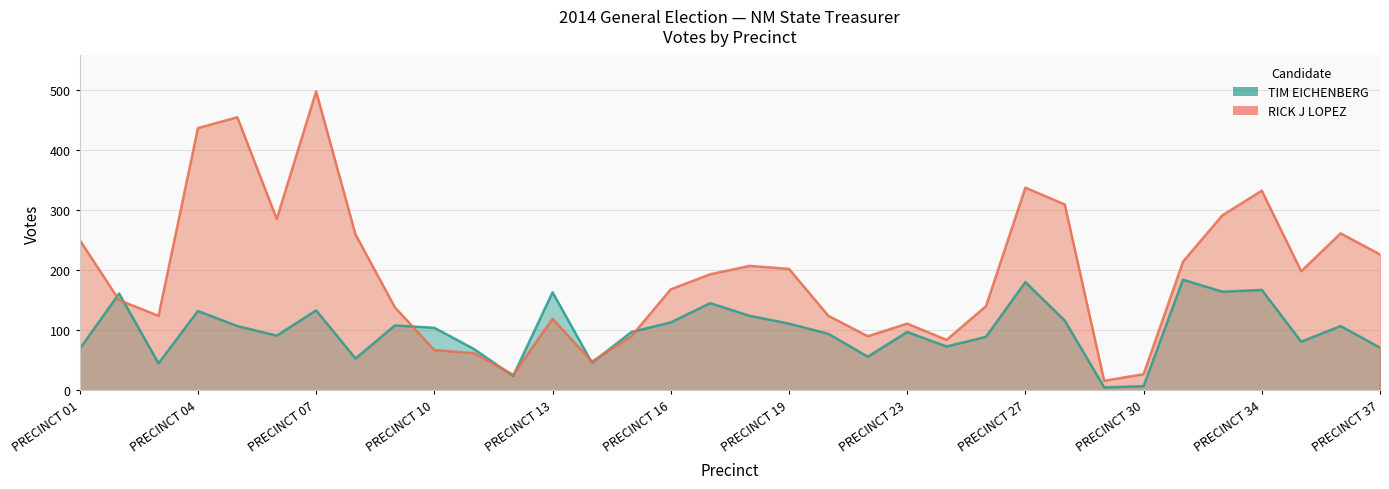

How many interior local peaks does the TIM EICHENBERG series have?

11